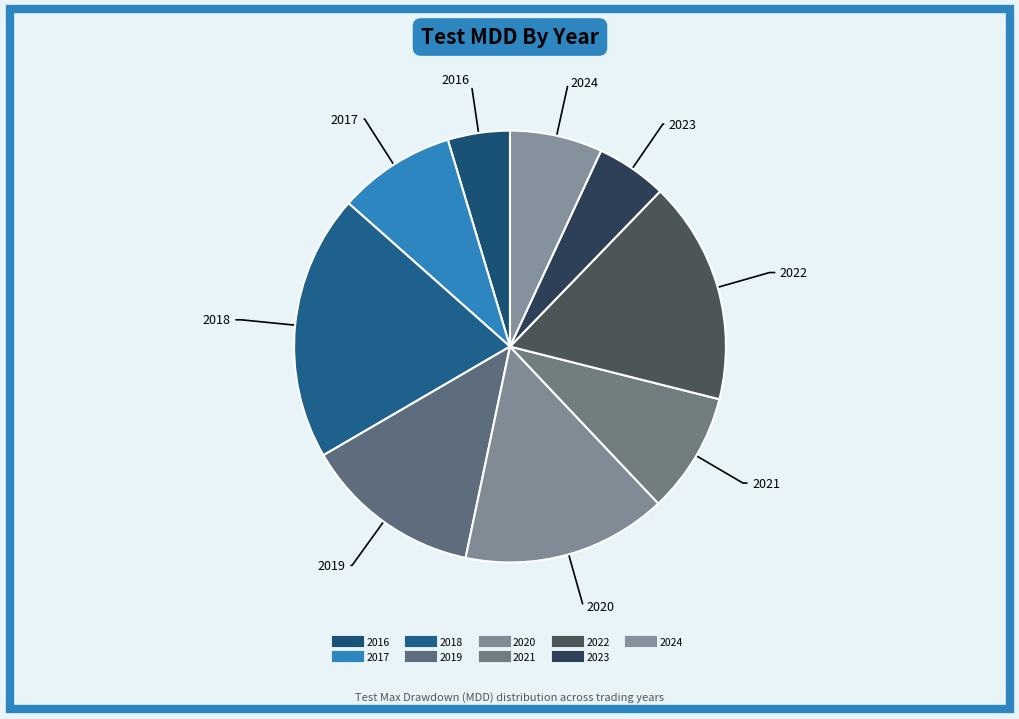

Which slice is the smallest?

2016